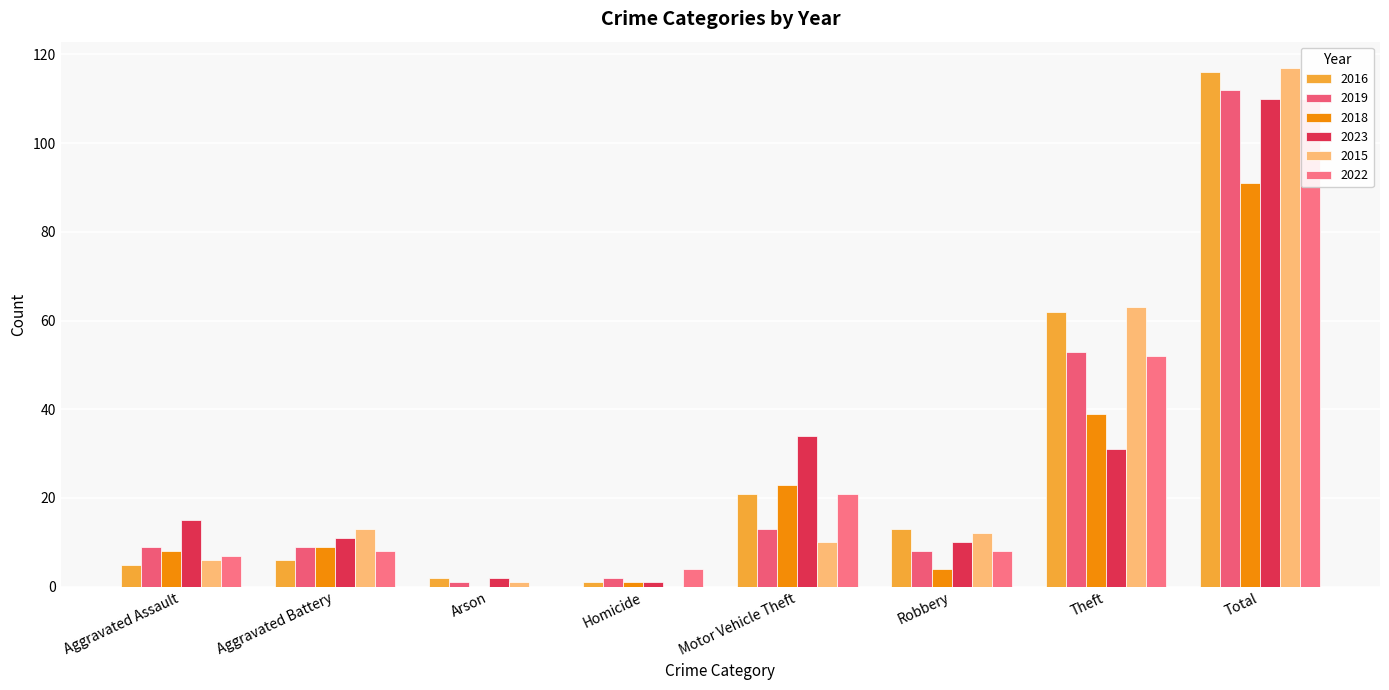

What are all the series names shown in the legend?

2016, 2019, 2018, 2023, 2015, 2022